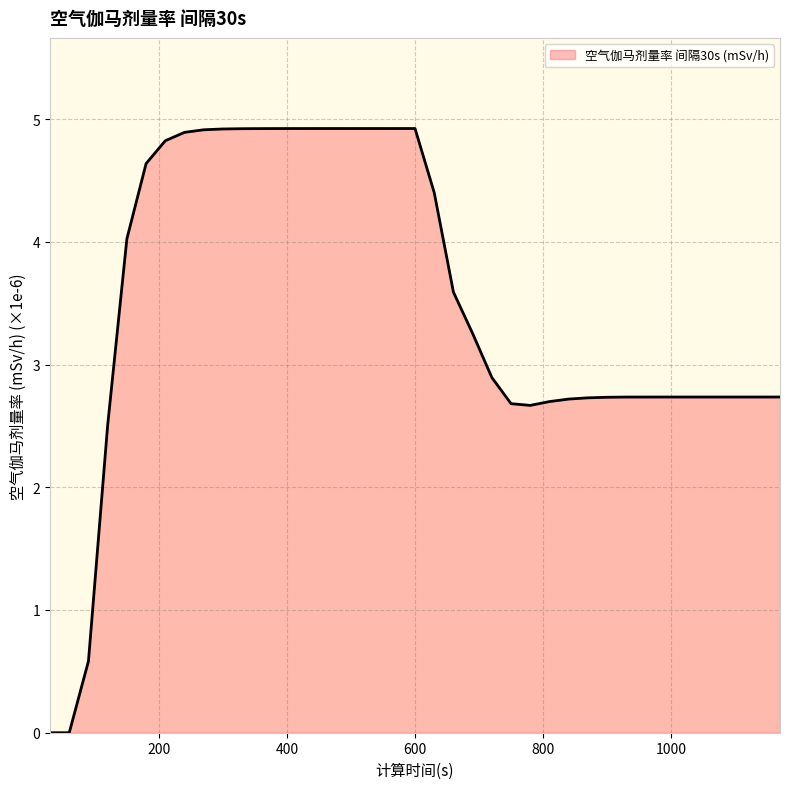

Which label corresponds to the smallest value in the chart?

30